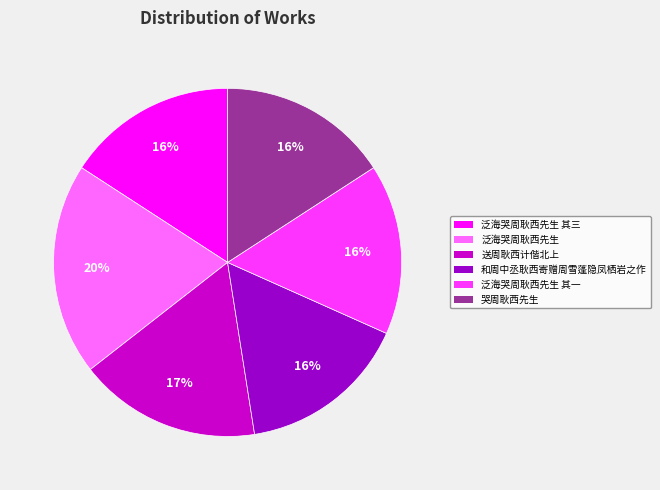

To the nearest percent, what is the average slice percentage?

17%